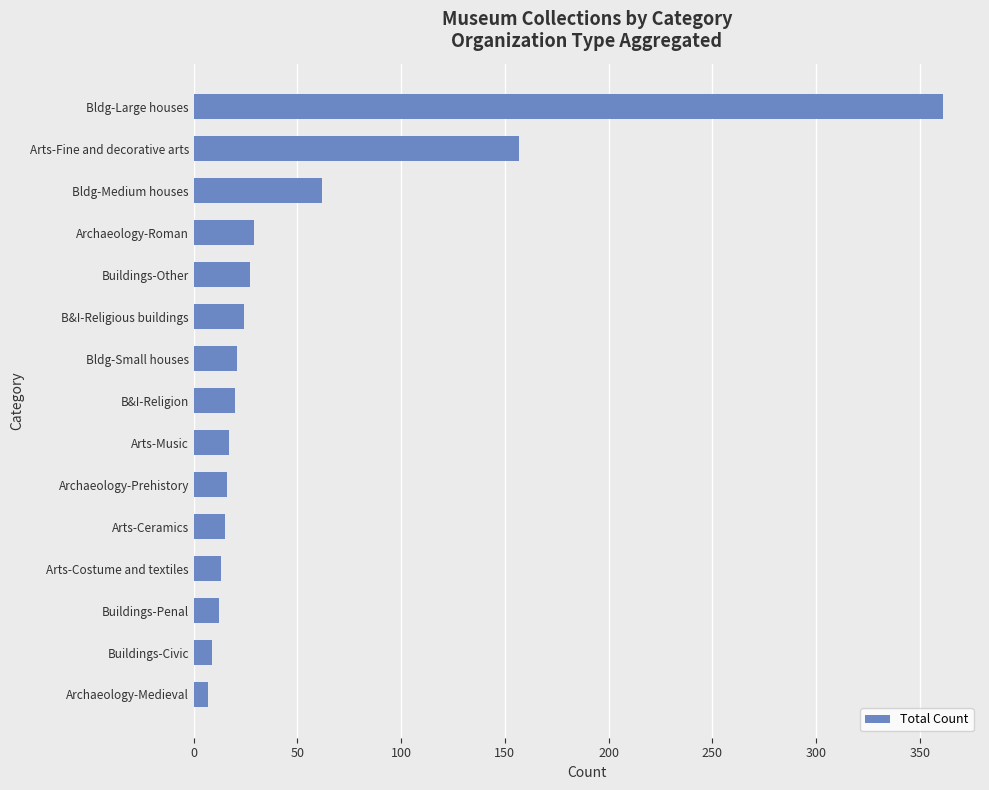

Is it true that the value at Arts-Costume and textiles is 13?

True